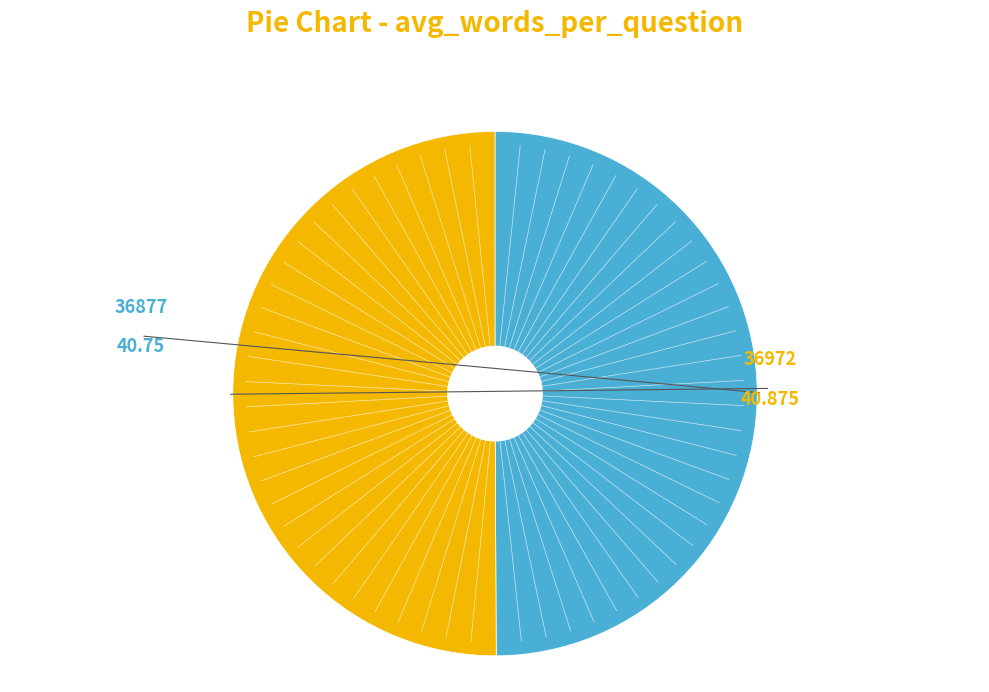

How many slices are in this pie chart?

2